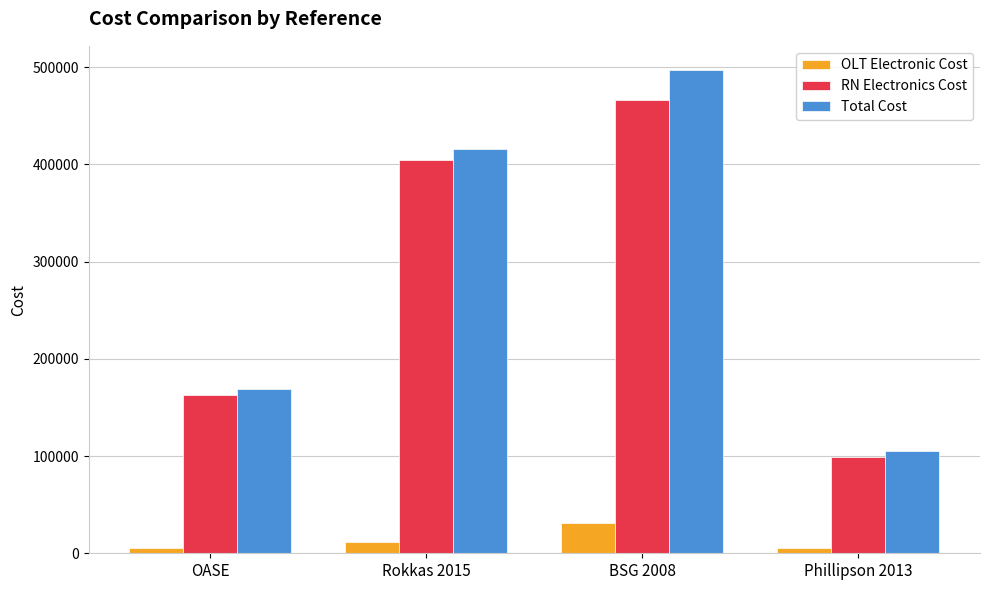

What is the label of the 2nd bar from the right?

BSG 2008